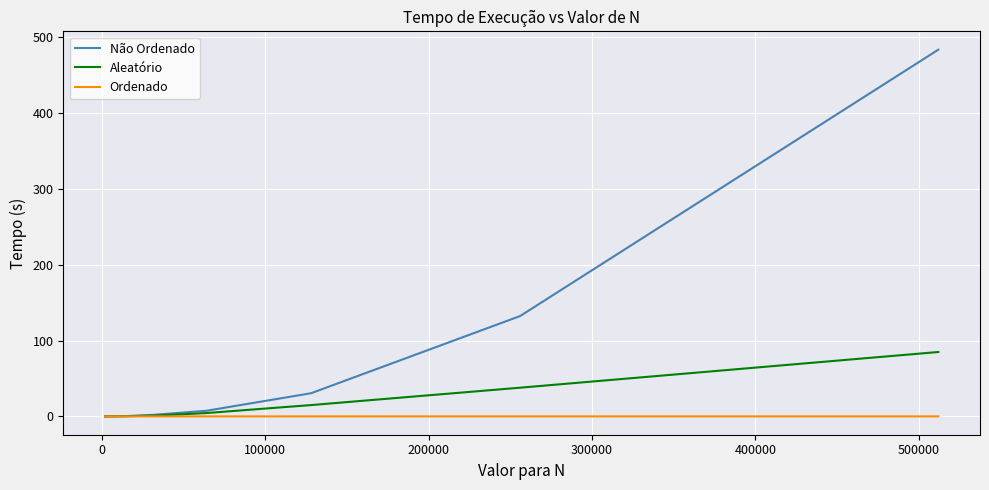

Which series has the largest total across all categories?

Não Ordenado